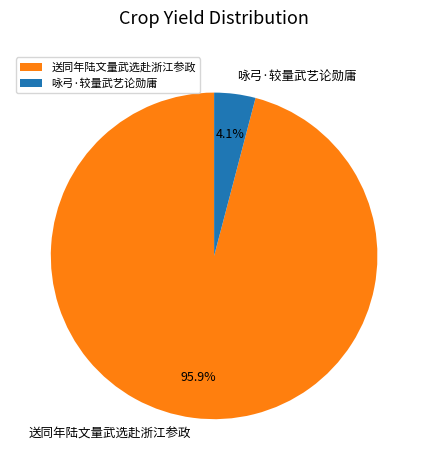

To the nearest percent, what portion does 送同年陆文量武选赴浙江参政 represent?

96%